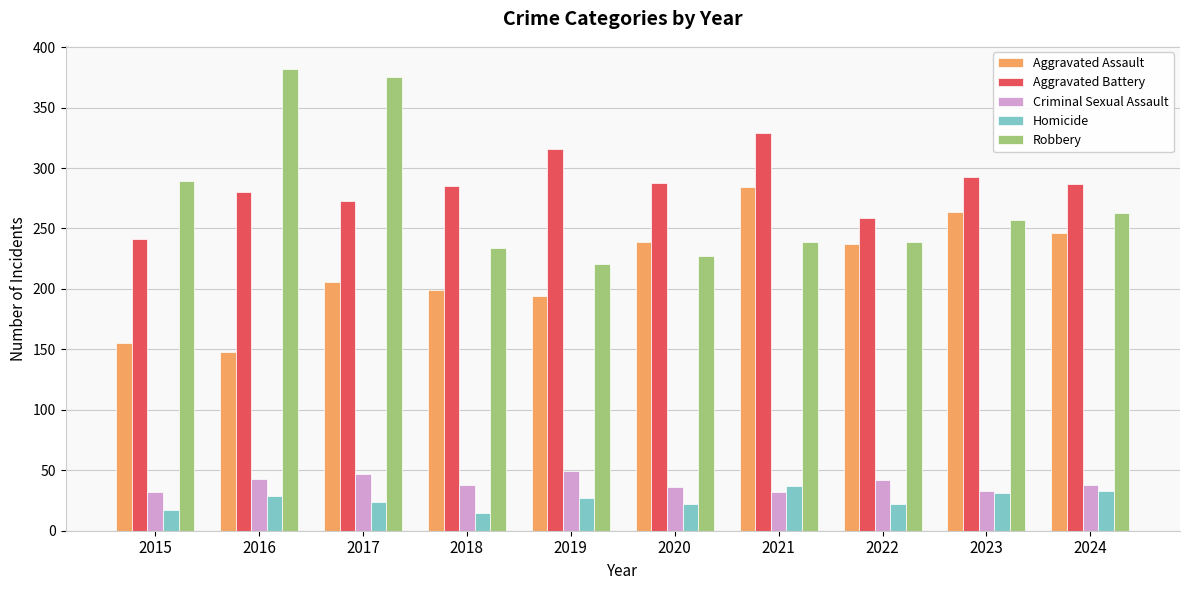

What is the maximum value for Aggravated Battery?

329